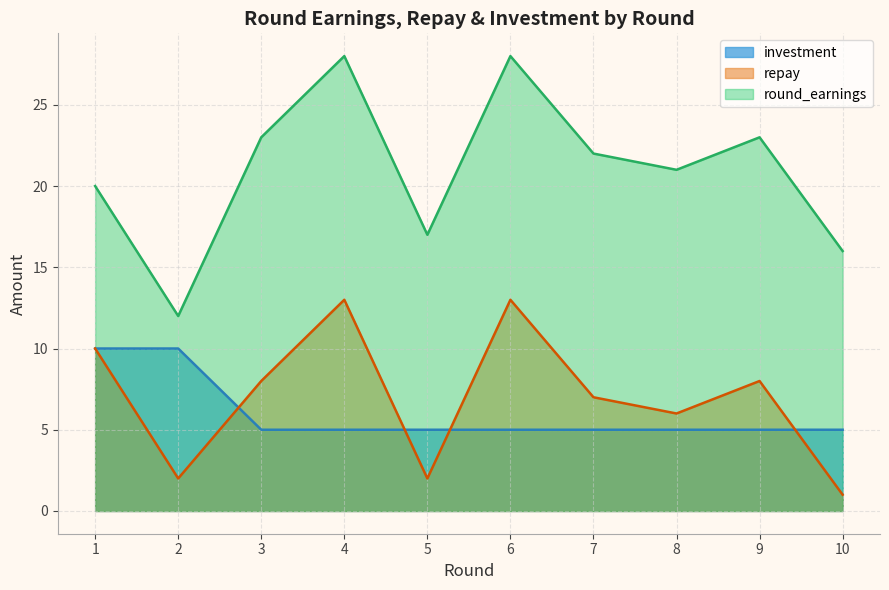

What is the difference between the repay values at 2 and 6?

11